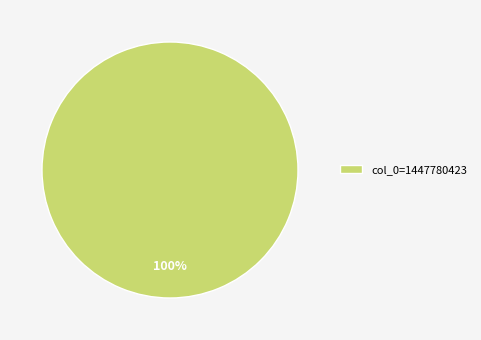

To the nearest percent, what percentage of the pie is col_0=1447780423?

100%